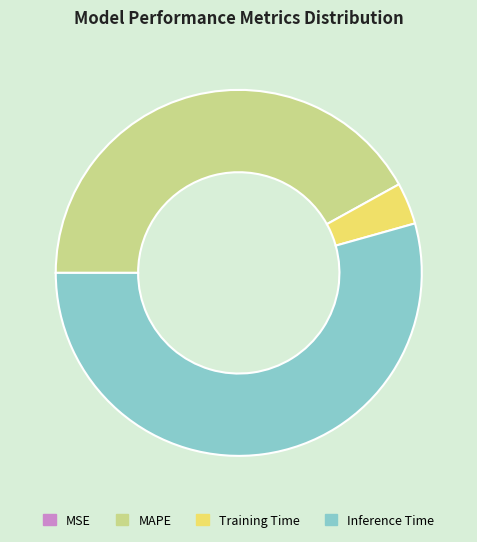

Is the sum of MAPE and Inference Time greater than half?

Yes